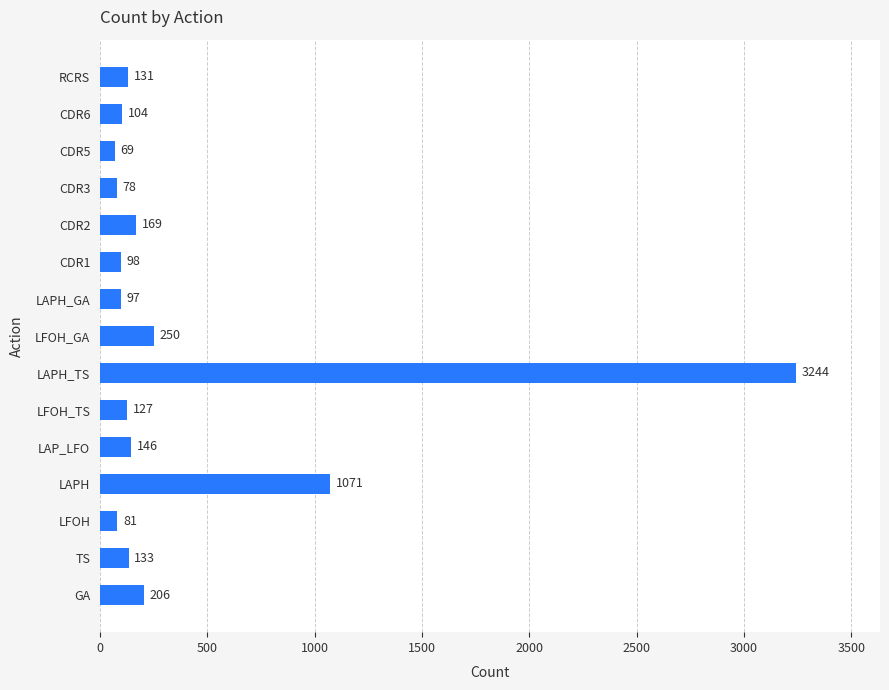

Between TS and CDR2, which is larger?

CDR2